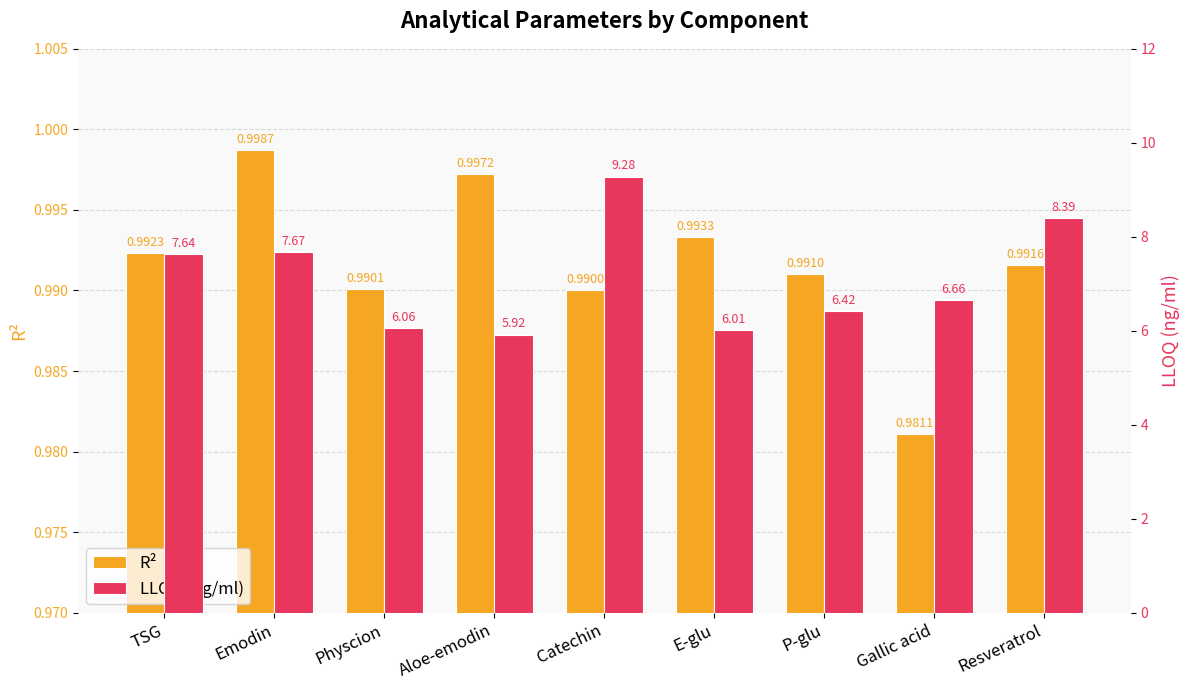

Which has a higher value, P-glu or Resveratrol?

Resveratrol